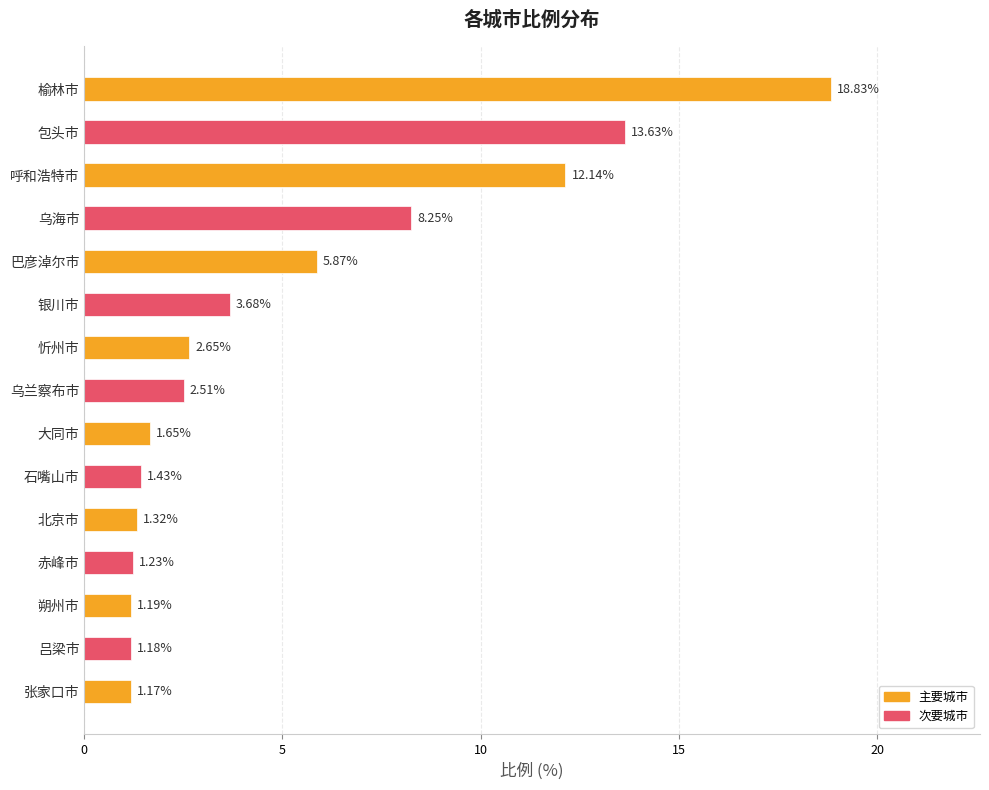

What is the change in value from 忻州市 to 石嘴山市?

-1.2